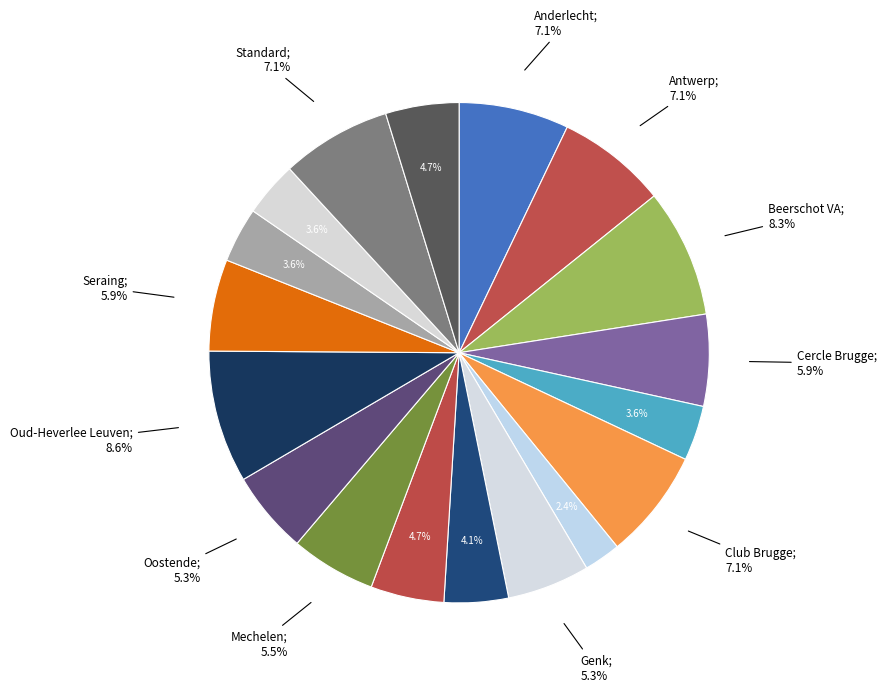

Which slice is the smallest?

Eupen